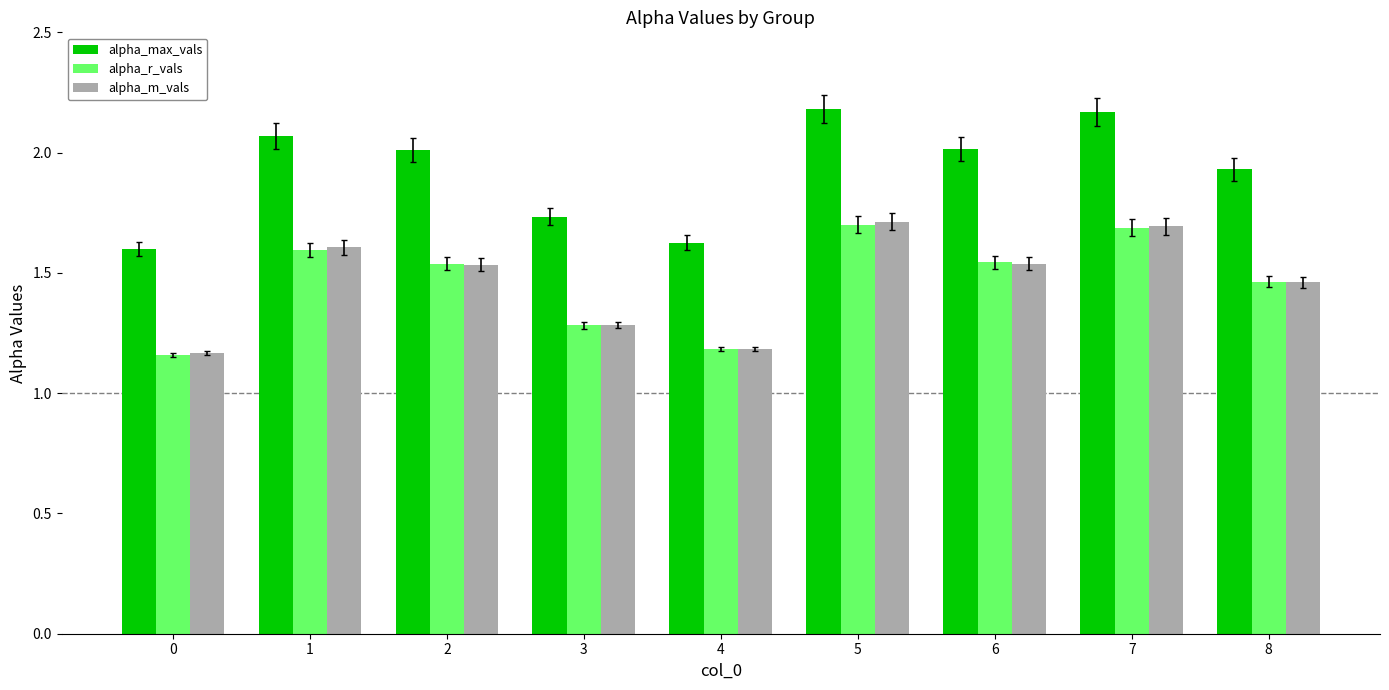

Which series has the largest range (max minus min)?

alpha_max_vals